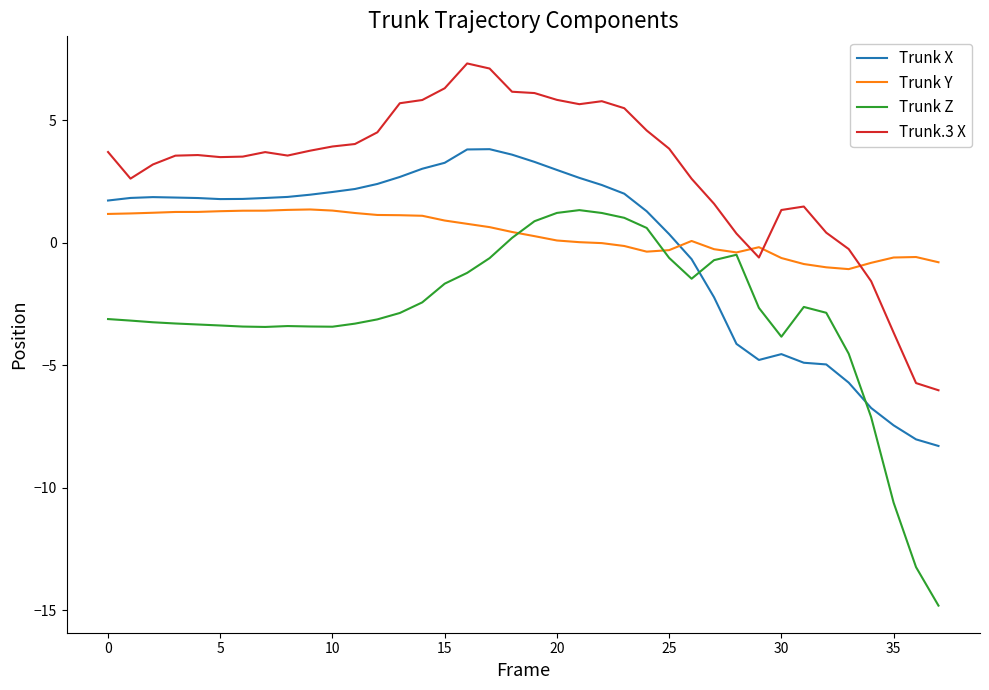

How many times do Trunk X and Trunk Y cross each other?

1